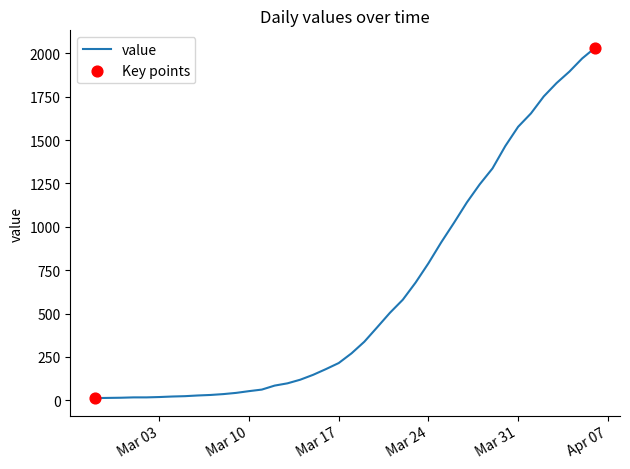

What is the difference between the maximum and minimum values?

2019